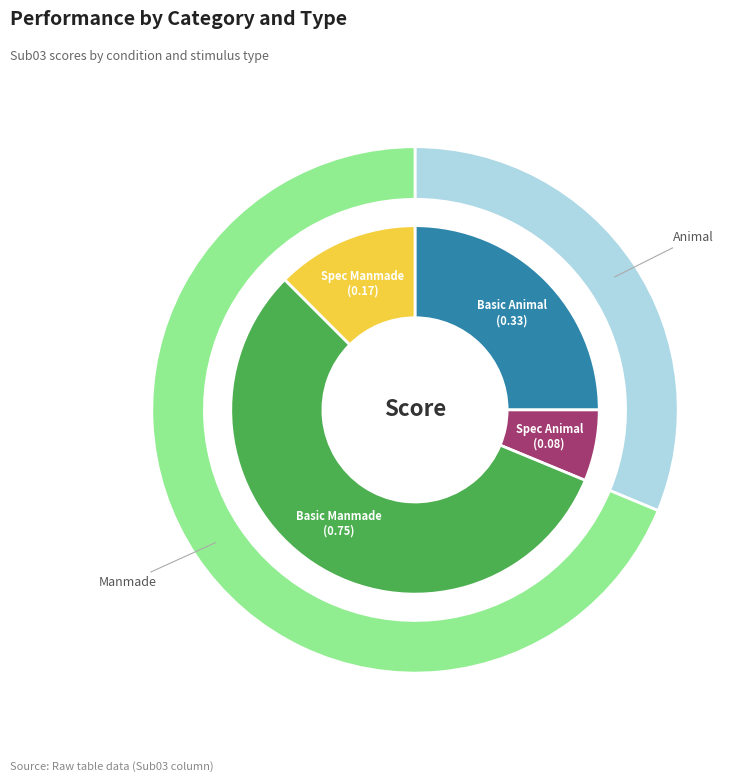

To the nearest percent, what portion does Basic_Animal represent?

25%